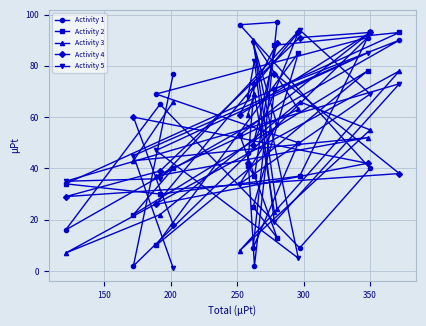

What are all the series names shown in the legend?

Activity 1, Activity 2, Activity 3, Activity 4, Activity 5